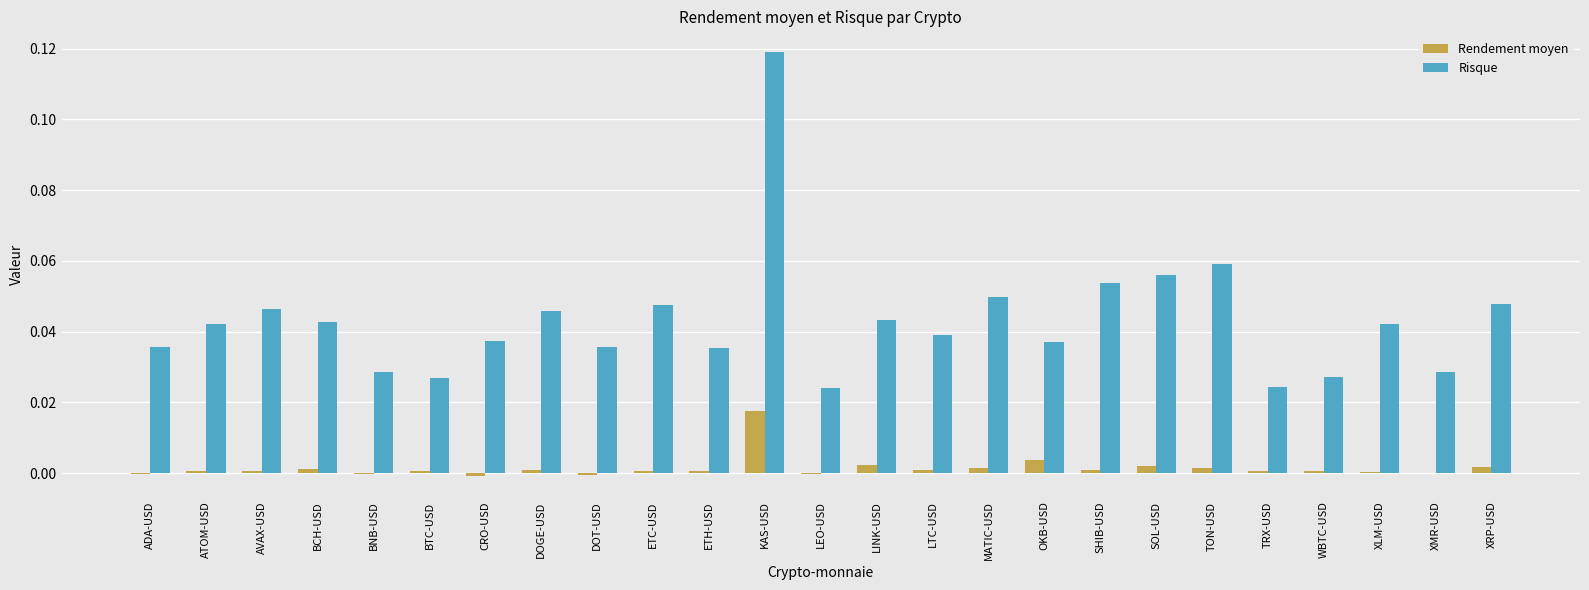

The Risque series shows 0.0 at LEO-USD. True or false?

True